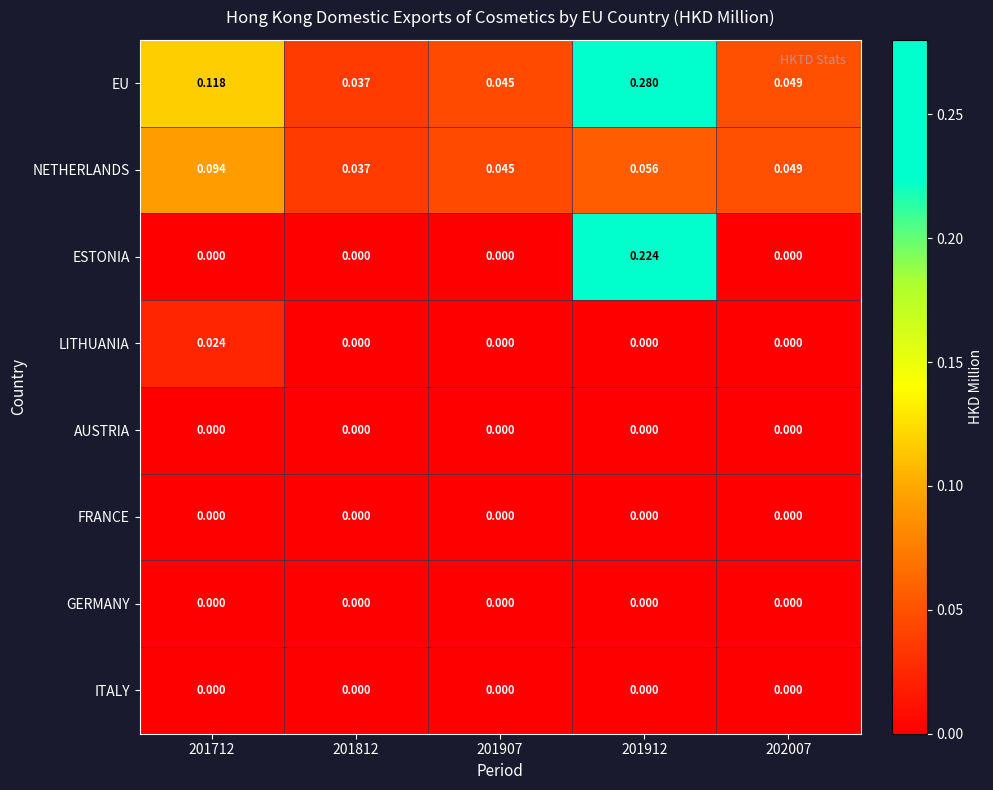

Is the value of EU at 201907 greater than the value of LITHUANIA at 201912?

Yes